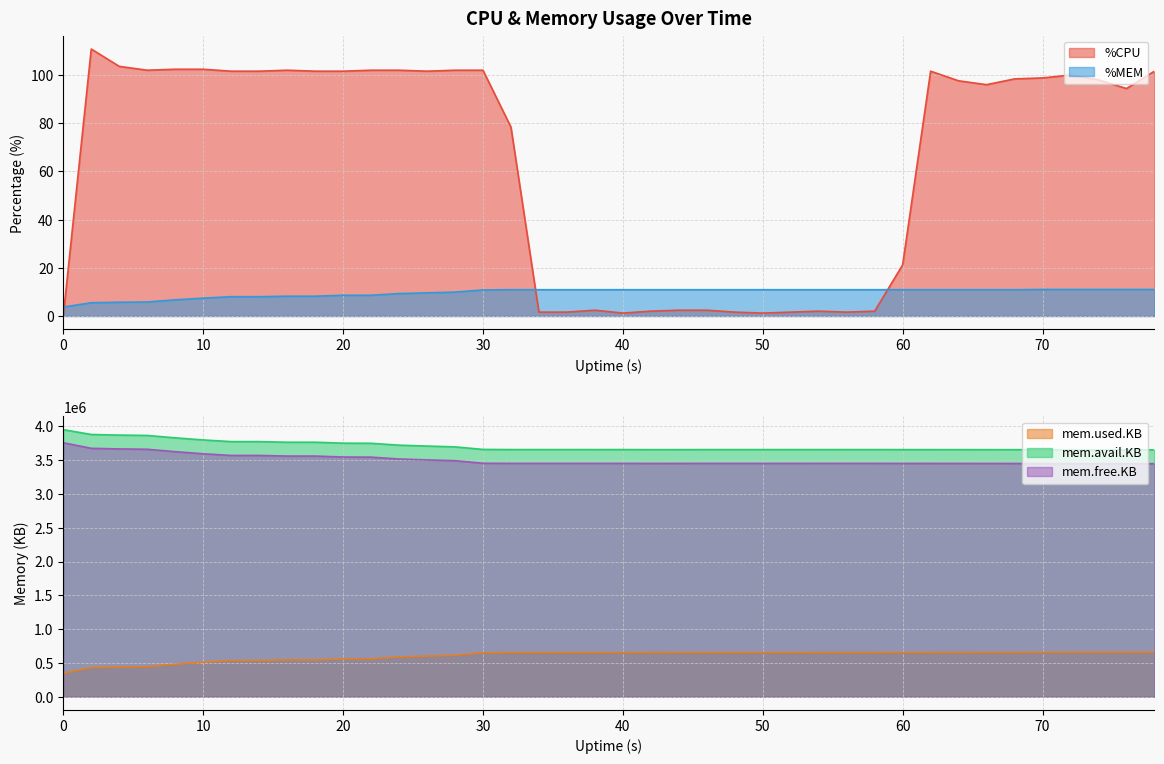

True or false: %MEM and %CPU intersect in this chart.

True